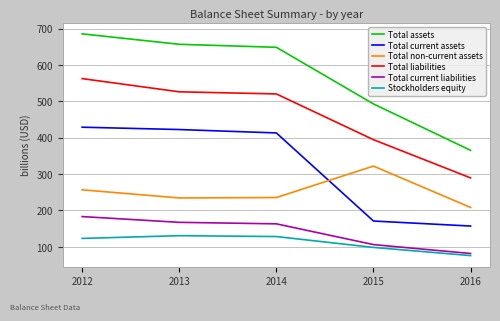

The value of Total liabilities at 2013 is 526.0. True or false?

True